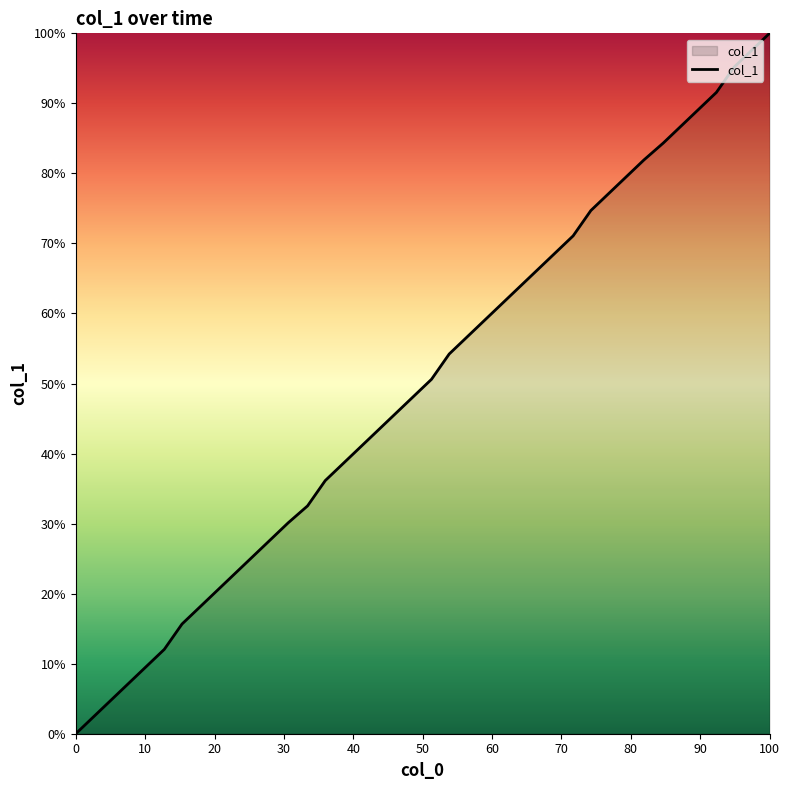

What is the maximum value shown in the chart?

100.0